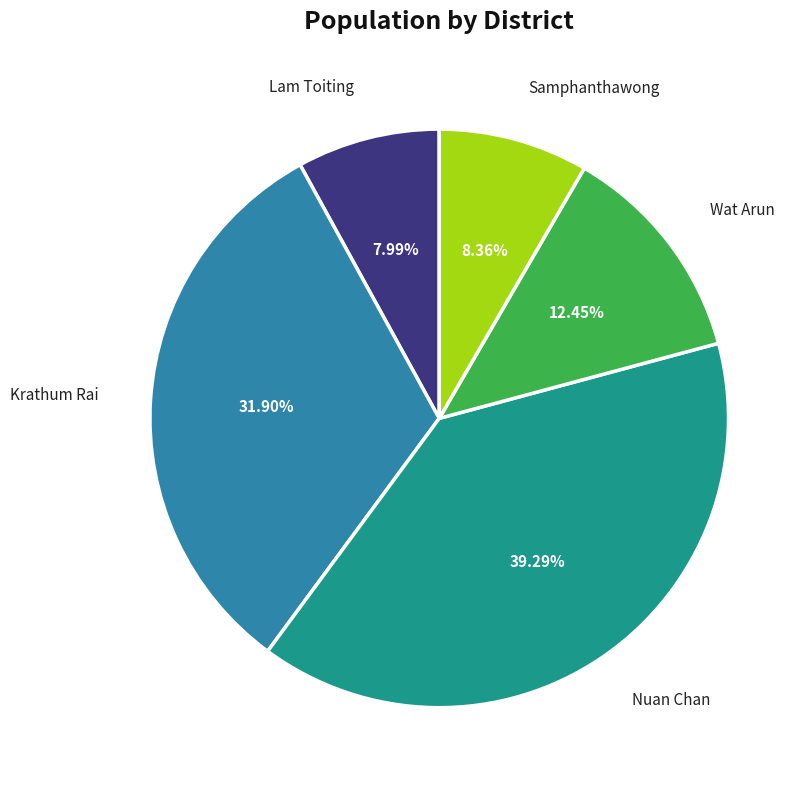

Which has a higher value, Samphanthawong or Nuan Chan?

Nuan Chan